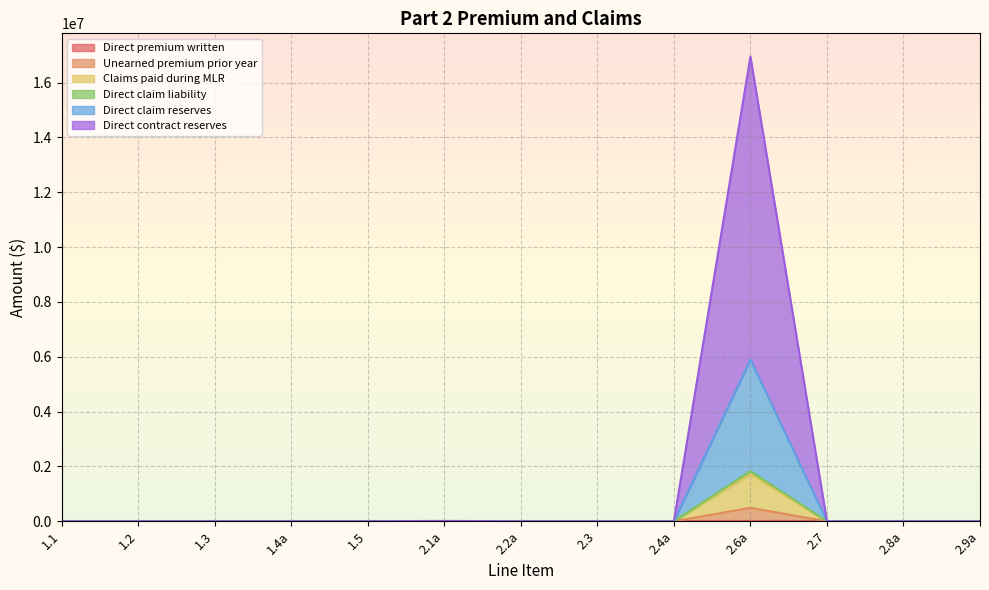

The Claims paid during MLR series shows 0 at 2.4a. True or false?

True